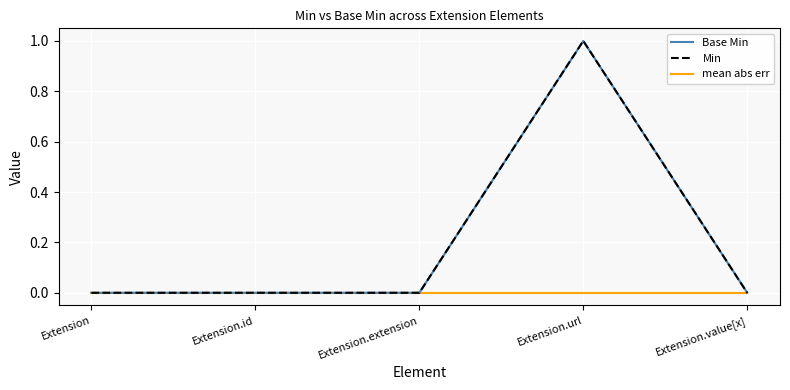

Between Extension.extension and Extension.url, which series saw the biggest shift?

Base Min